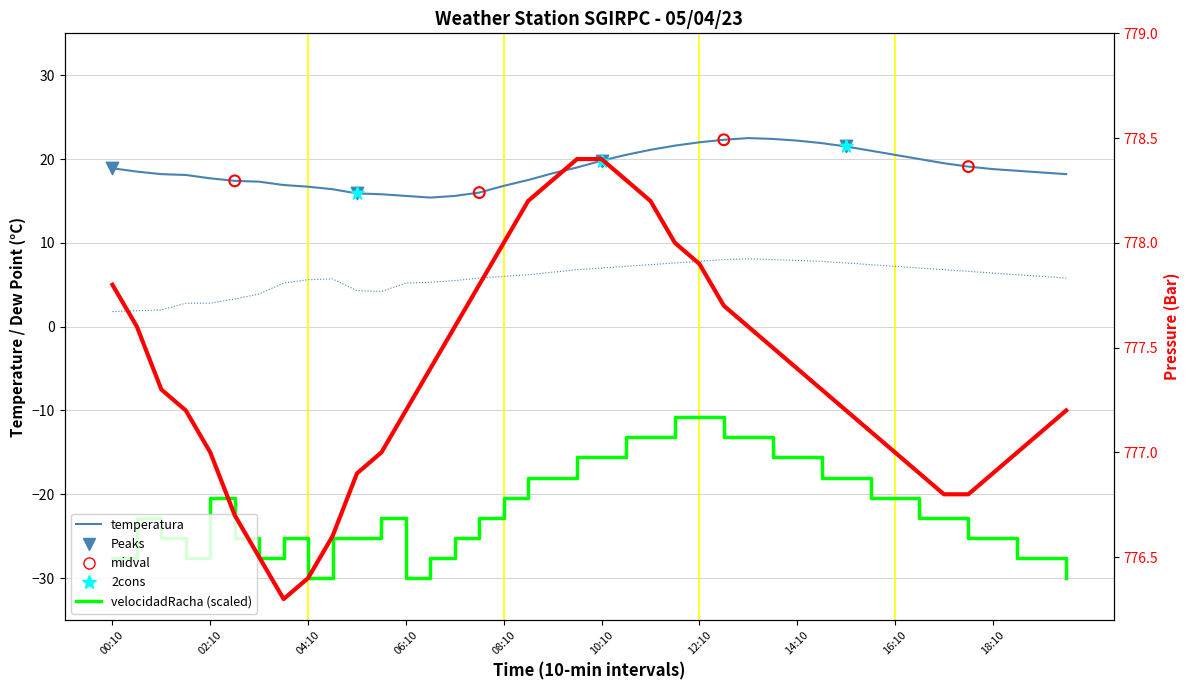

Which series contains the lowest Y value?

velocidadRacha